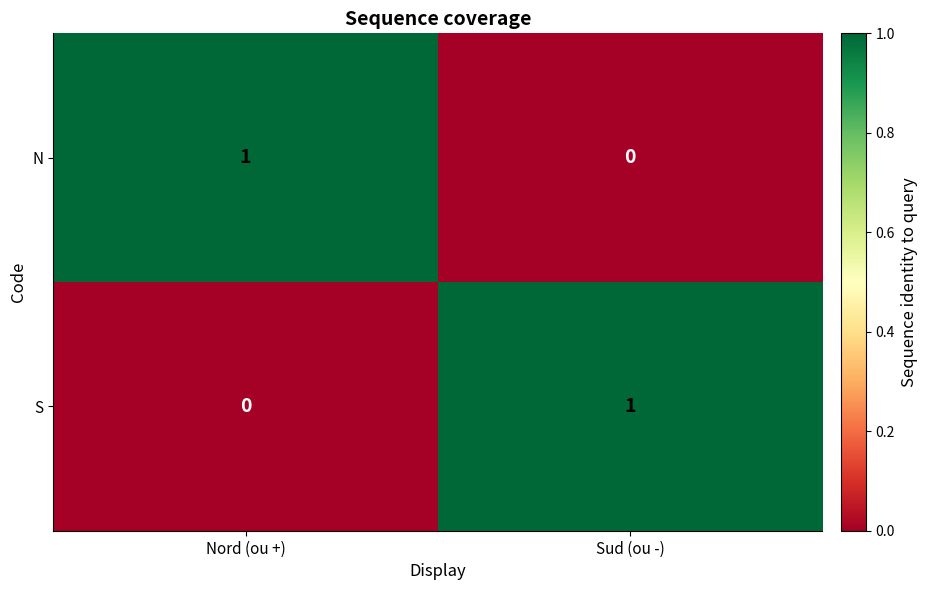

Rank the series at Nord (ou +) from lowest to highest value.

S, N